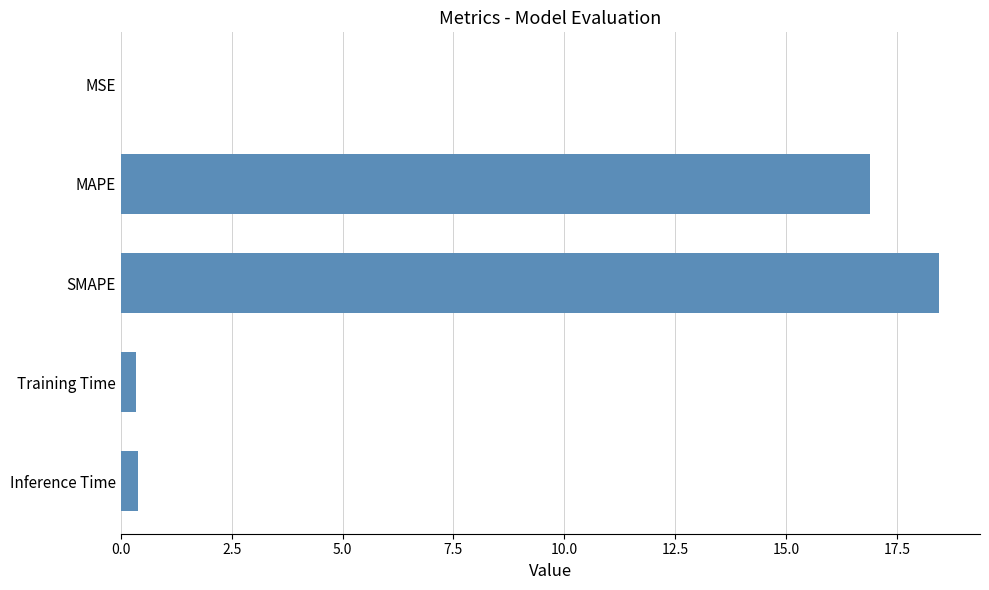

Where is the data nearest to the value 9?

MAPE